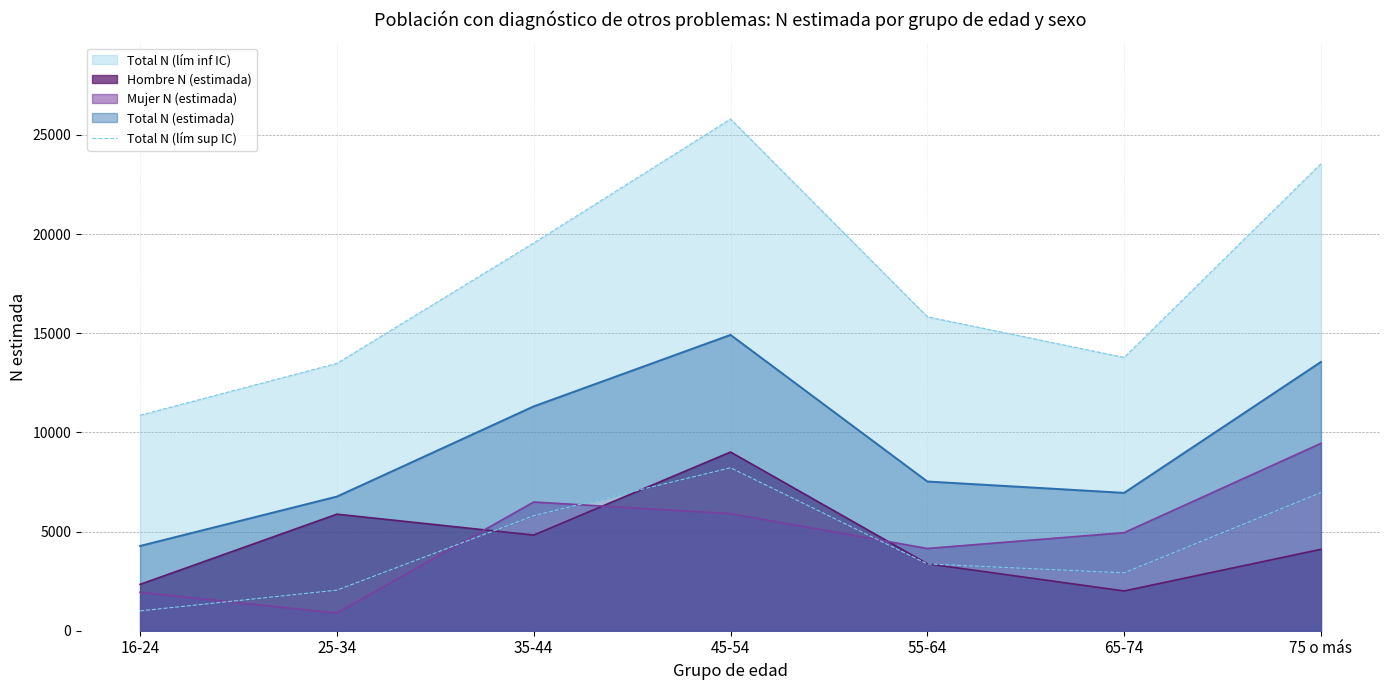

What is the difference between the second highest and minimum values?

5967